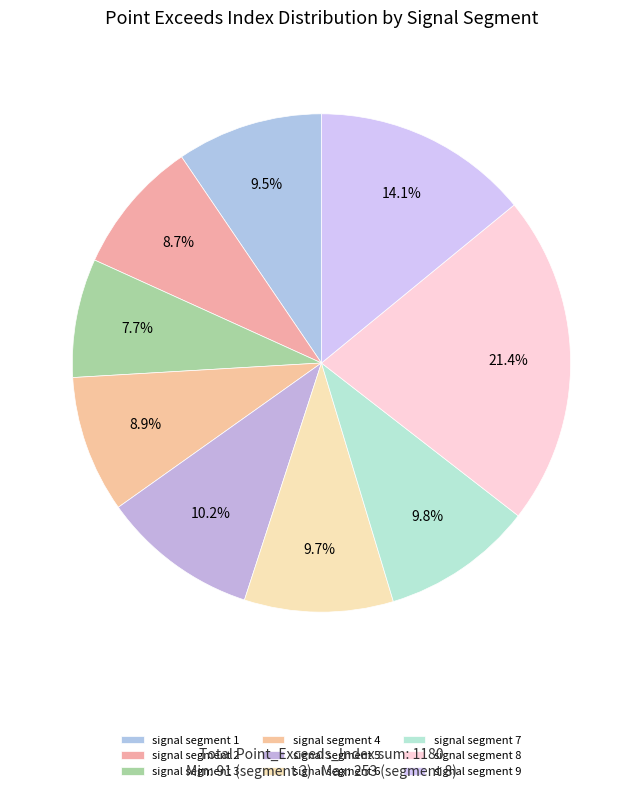

What is the ratio of the value at signal segment 3 to the value at signal segment 5?

0.8